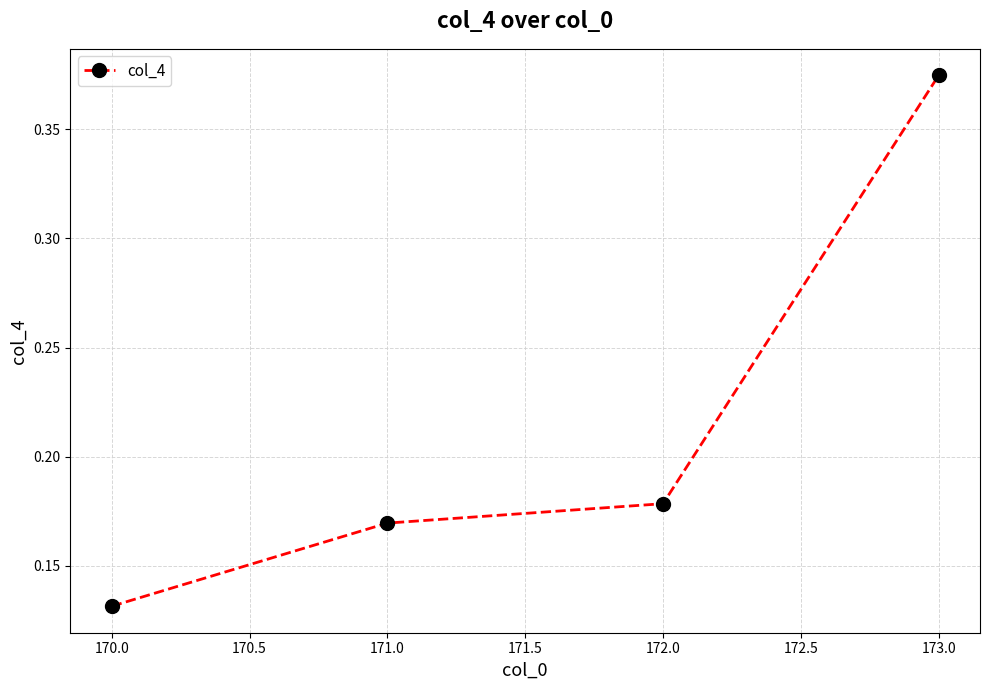

Which has a higher value, 173.0 or 172.0?

173.0